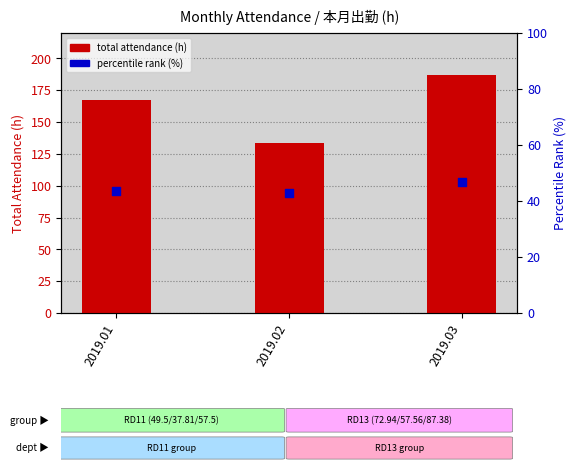

Which series contains the lowest Y value?

percentile rank (%)